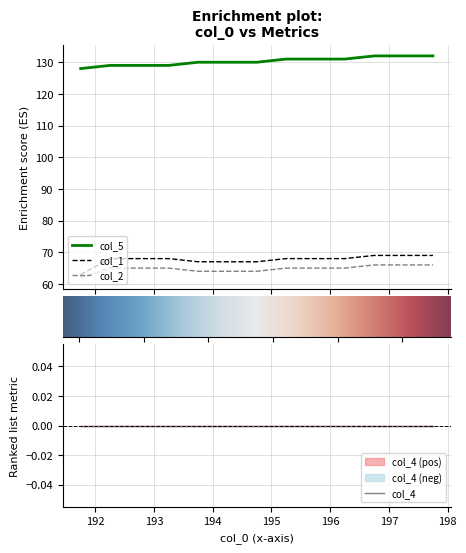

What is the minimum value for col_1?

63